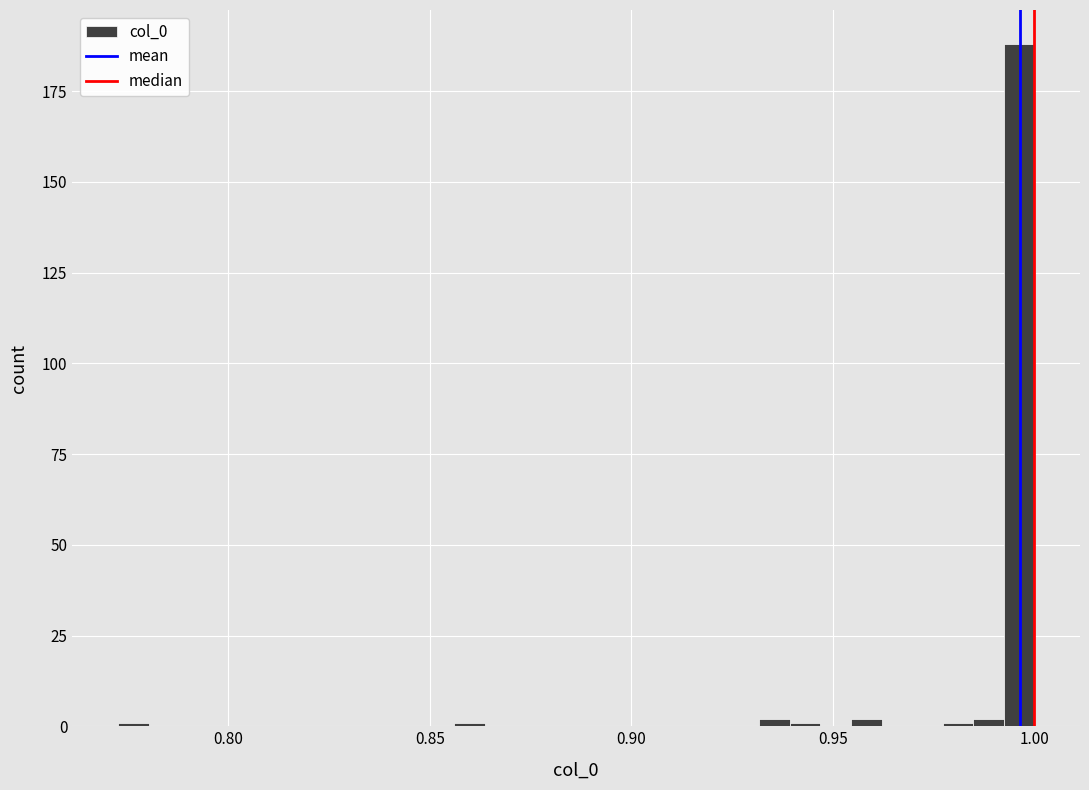

Around what value on the x-axis is the tallest bar? Give the approximate position of its centre, as read against the axis.

0.995